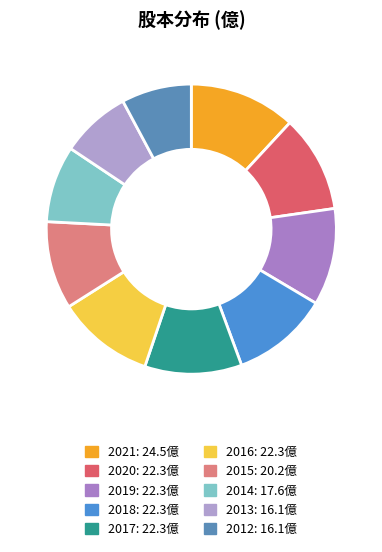

True or false: 2013 accounts for 8% of the total.

True